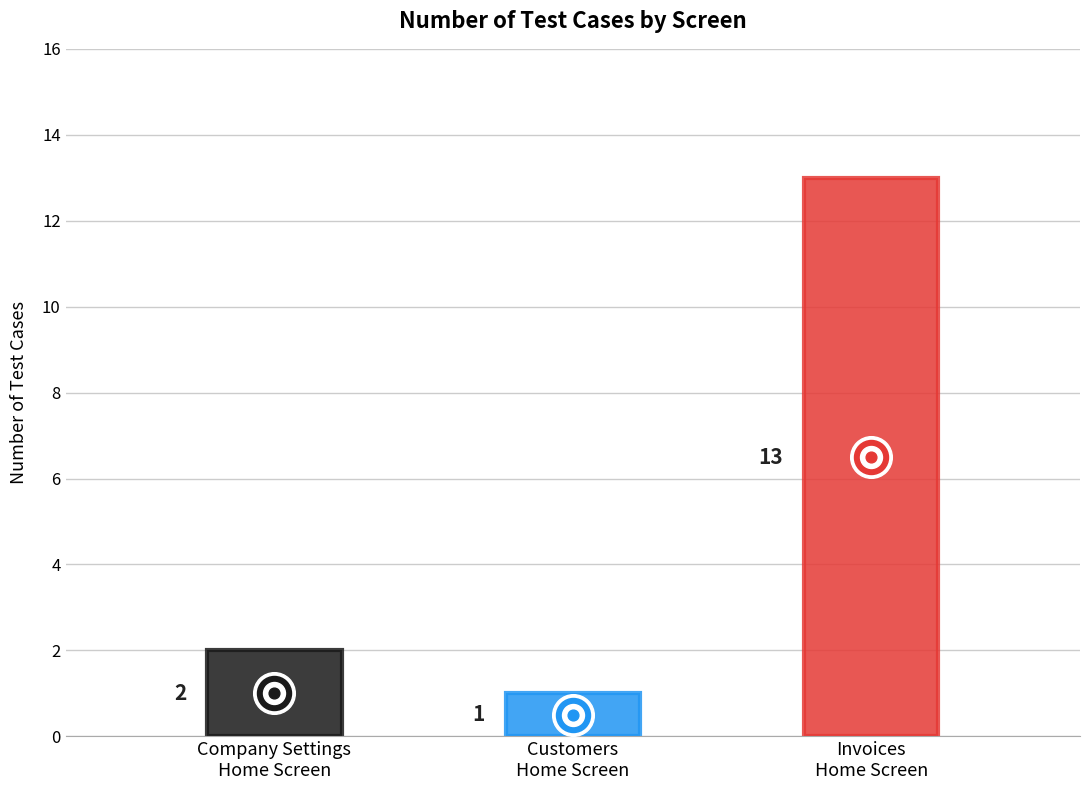

What is the change in value from Customers Home screen to Invoices Home Screen?

+12